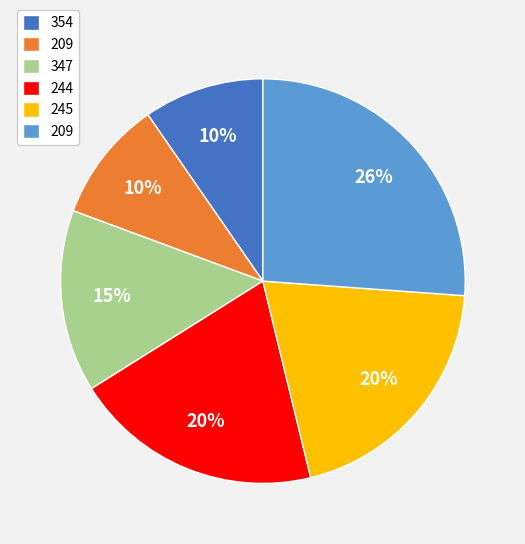

To the nearest percent, what is the average slice percentage?

17%